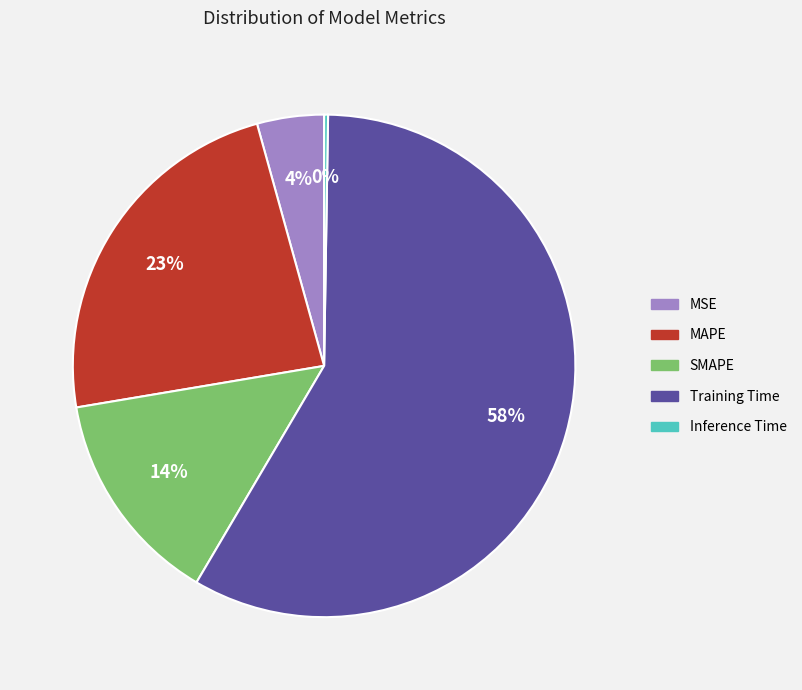

To the nearest percent, what is the average slice percentage?

20%